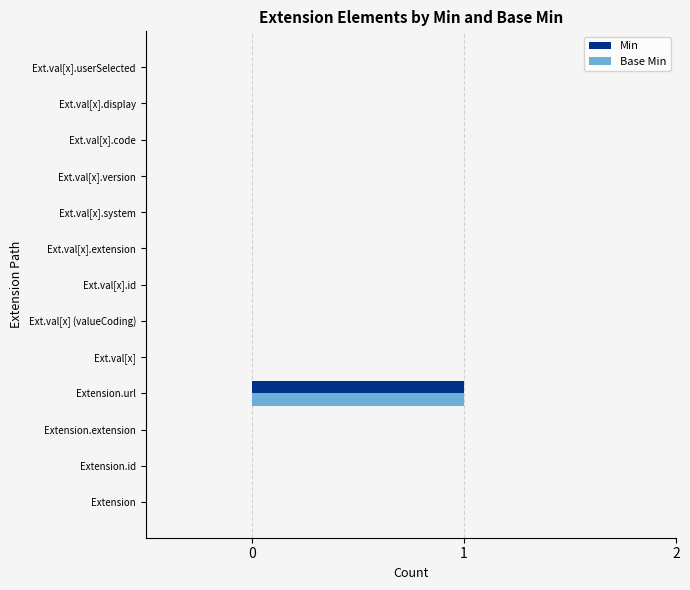

What is the sum of all Base Min values?

1